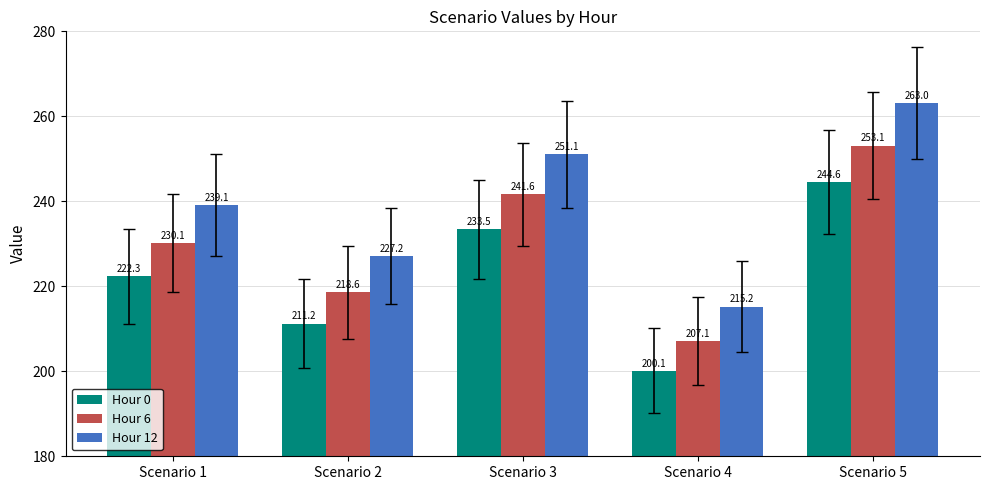

At which category is the sum across all series the highest?

Scenario 5